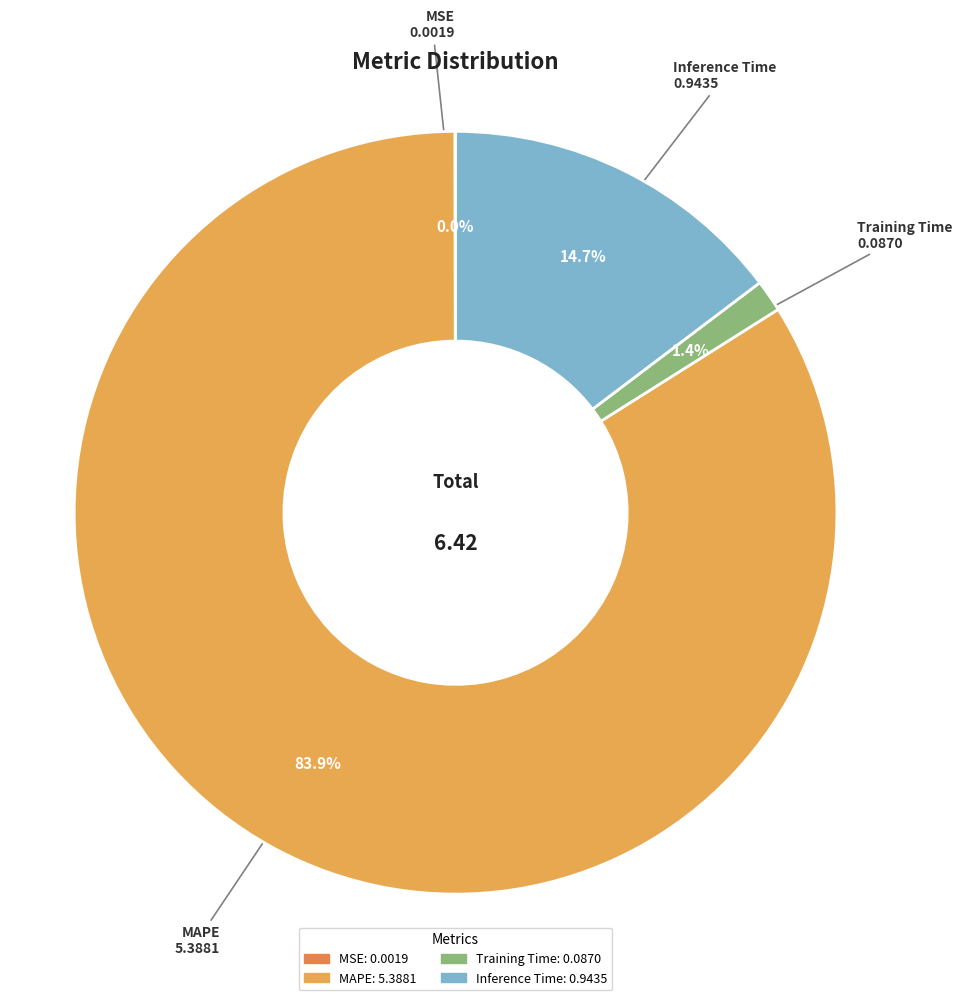

To the nearest percent, what percentage of the pie is Inference Time?

15%